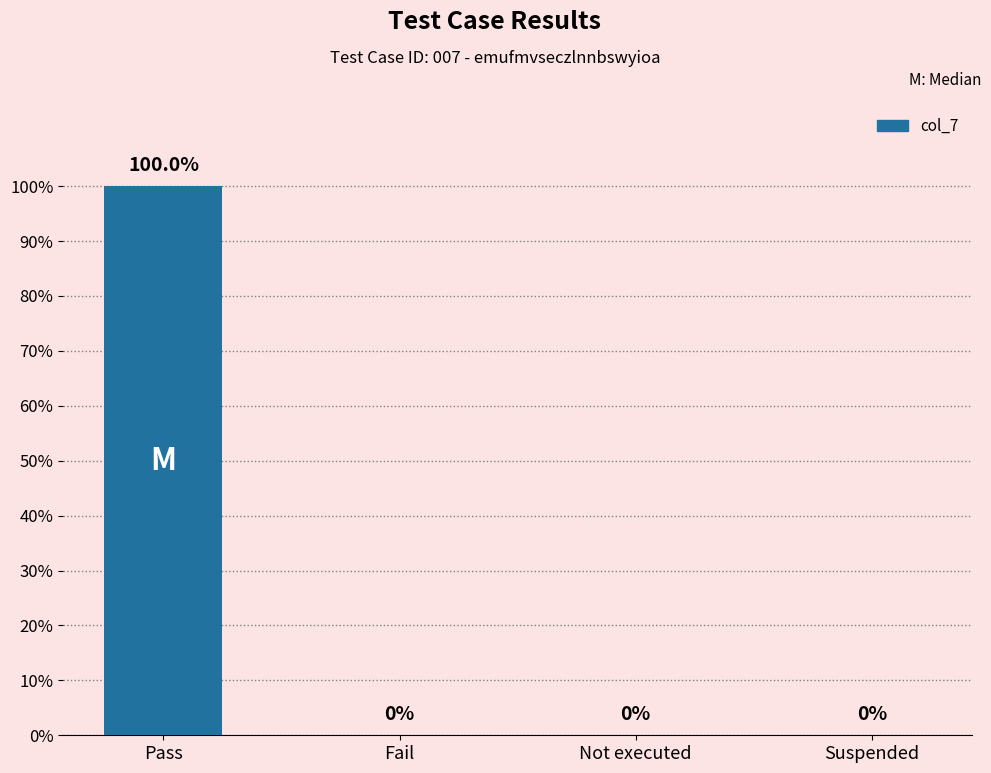

Does the chart contain any negative values?

No